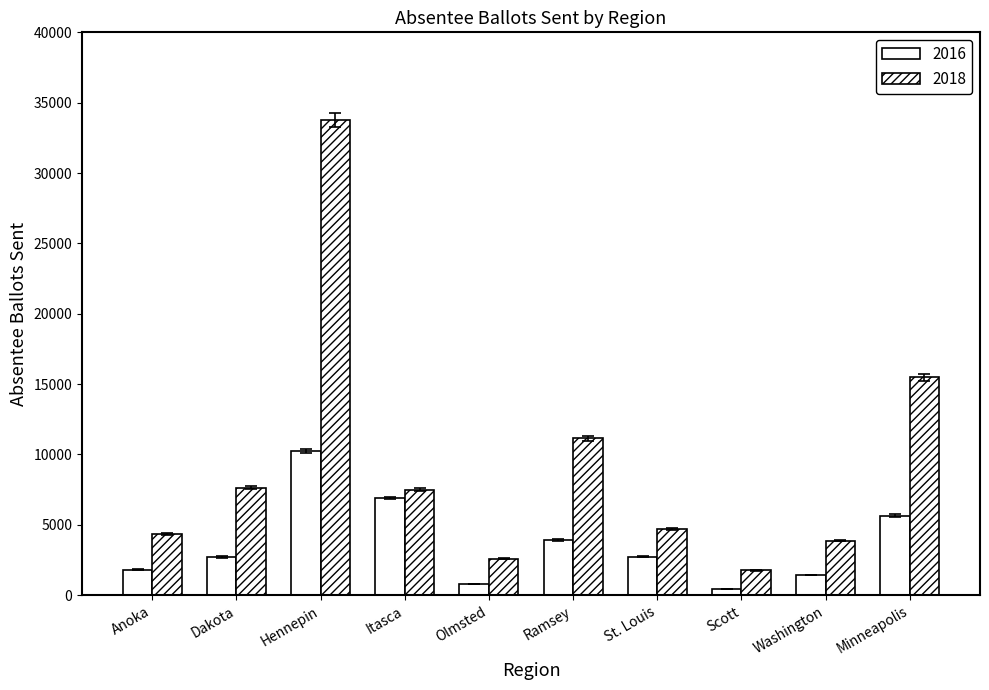

How many bars are there in total?

20